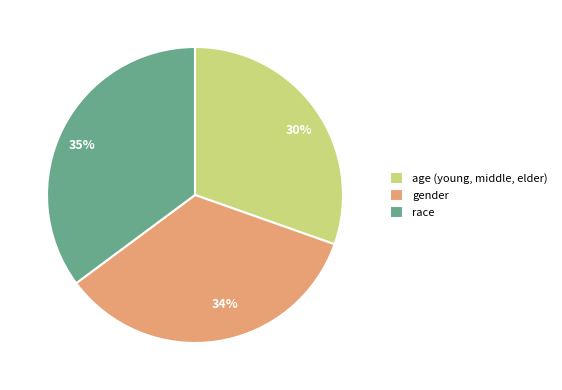

To the nearest percent, what is the average slice percentage?

33%